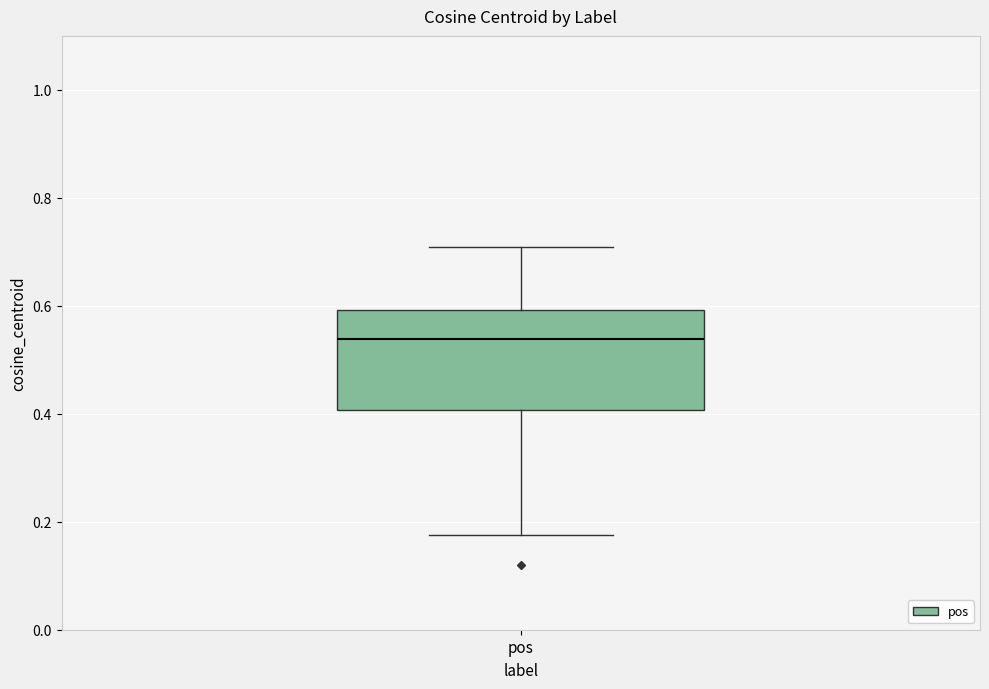

Where does the lower whisker of the box for pos end on the y-axis? The values are not printed on the chart, so give them approximately, as read against the axis.

0.18